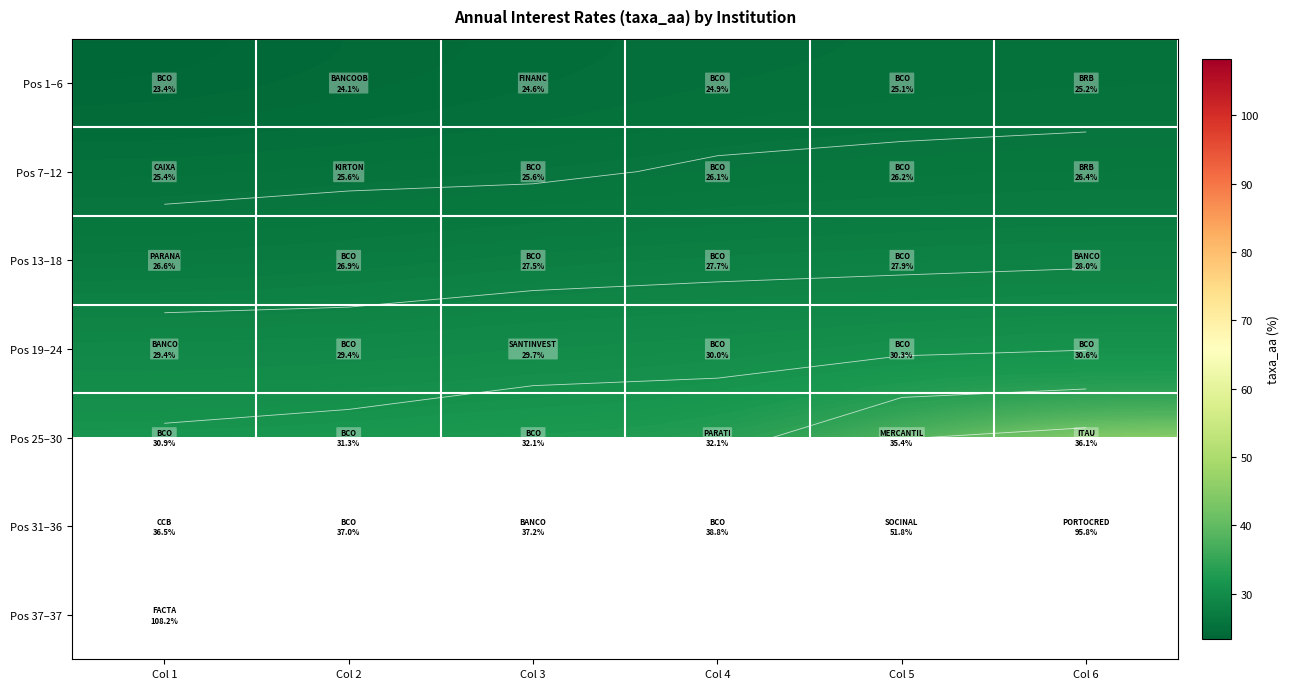

Where does the Pos 1–6 series first go above 24?

Col 2